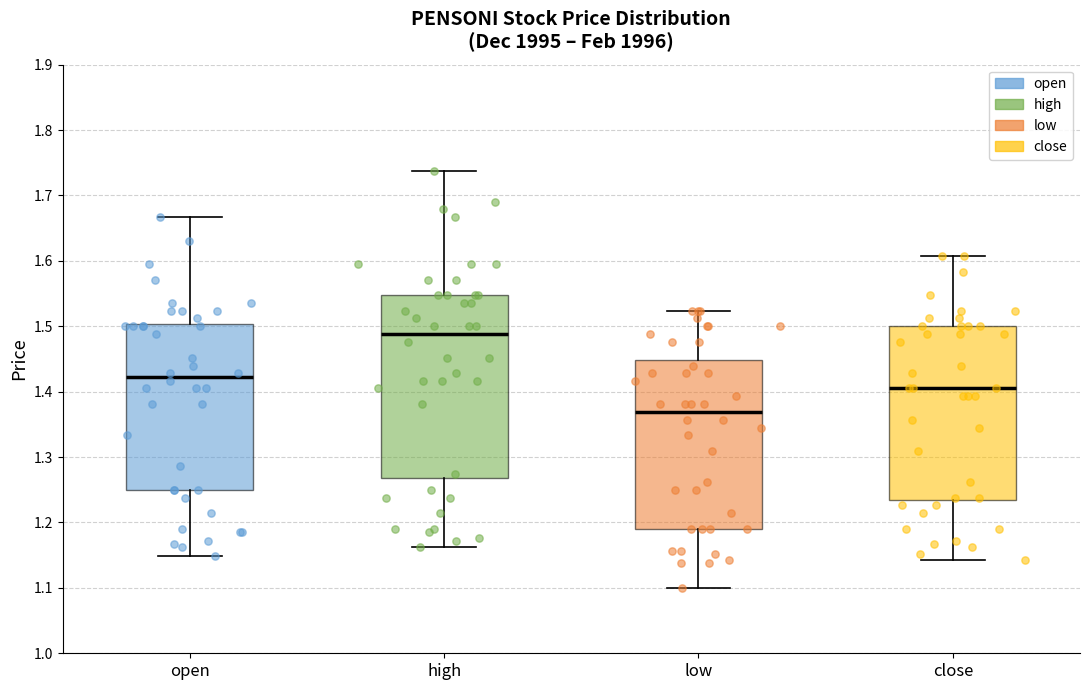

Comparing the boxes themselves (not the whiskers), which one is the tallest?

high